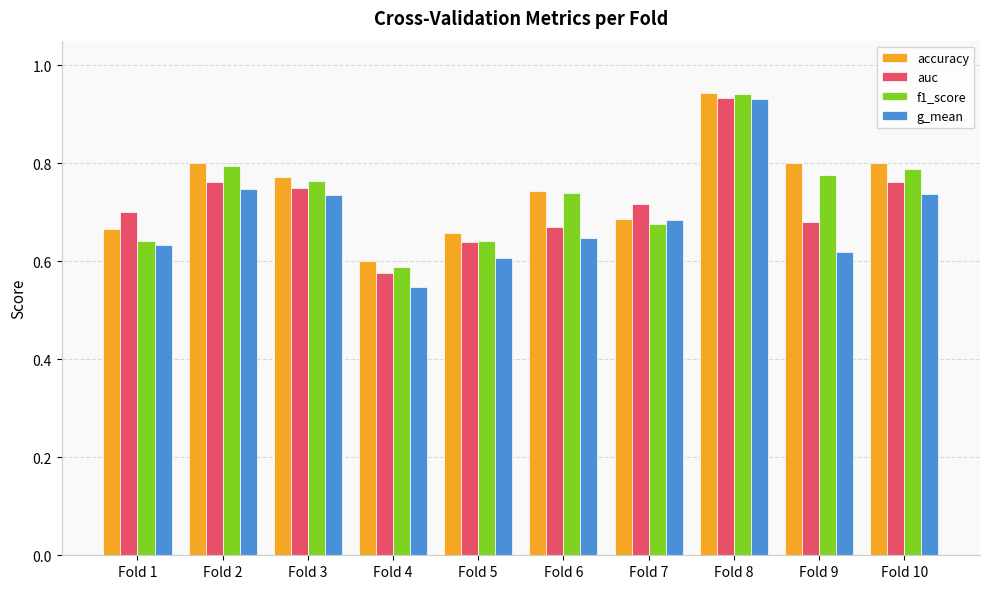

At how many categories does at least one series exceed 0?

10